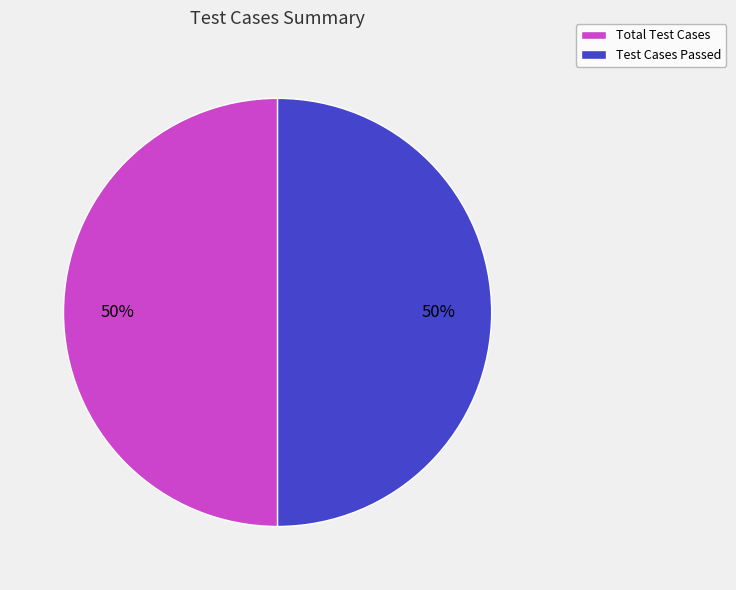

Count the number of slices in the pie.

2